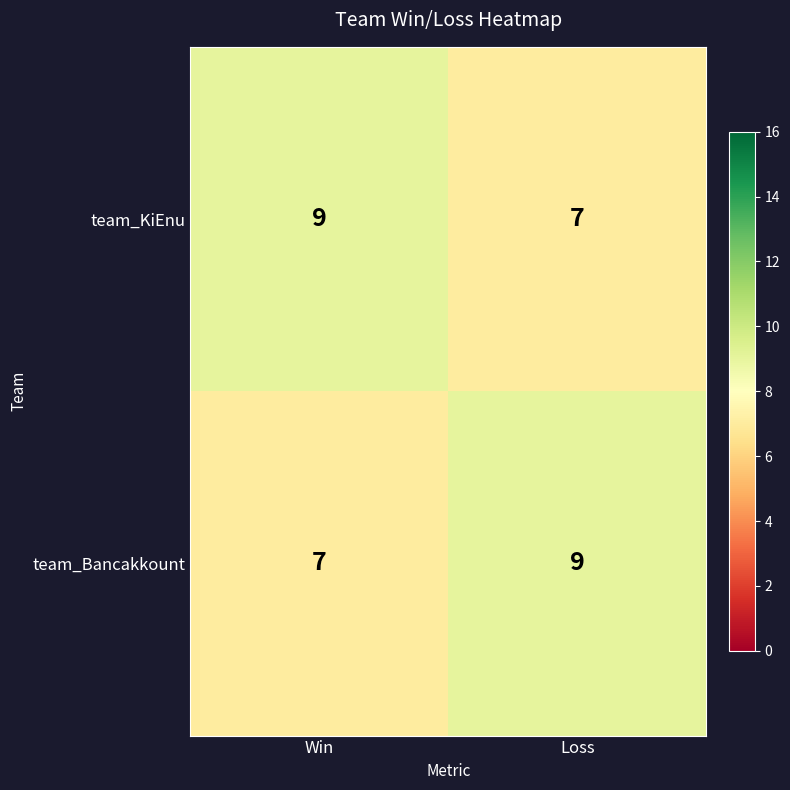

Which category has the highest value in the team_Bancakkount series?

Loss